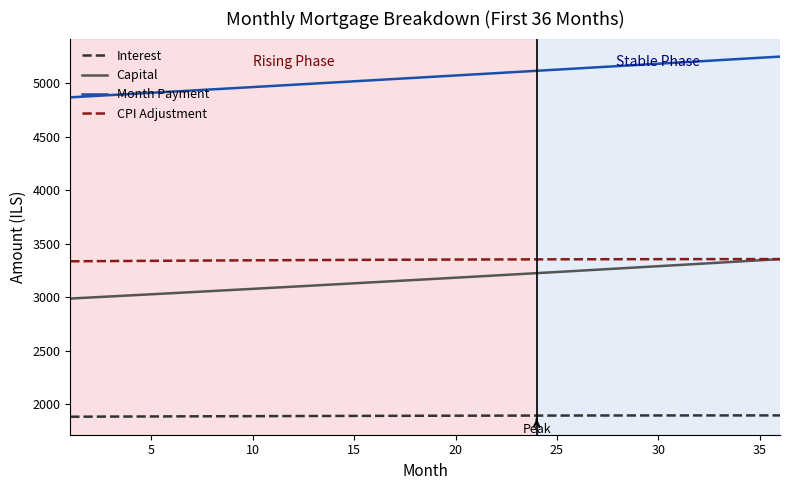

Which series has the largest total across all categories?

Month Payment